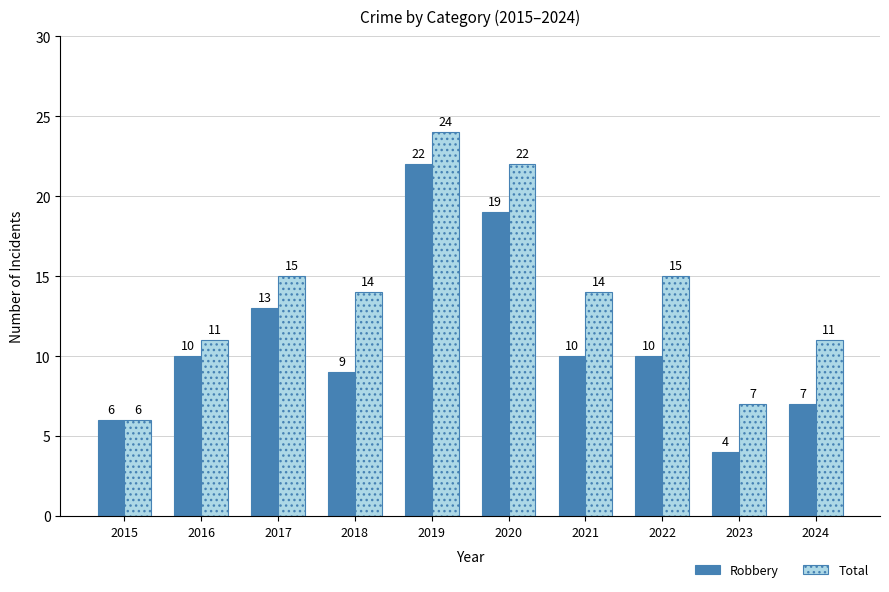

What is the minimum value shown in the chart?

4